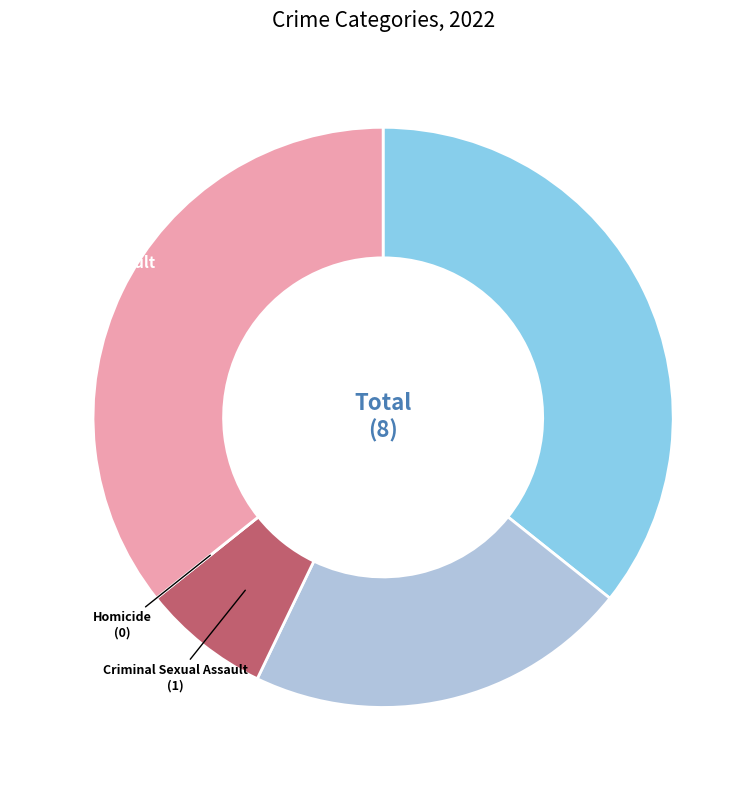

True or false: Robbery accounts for 36% of the total.

True